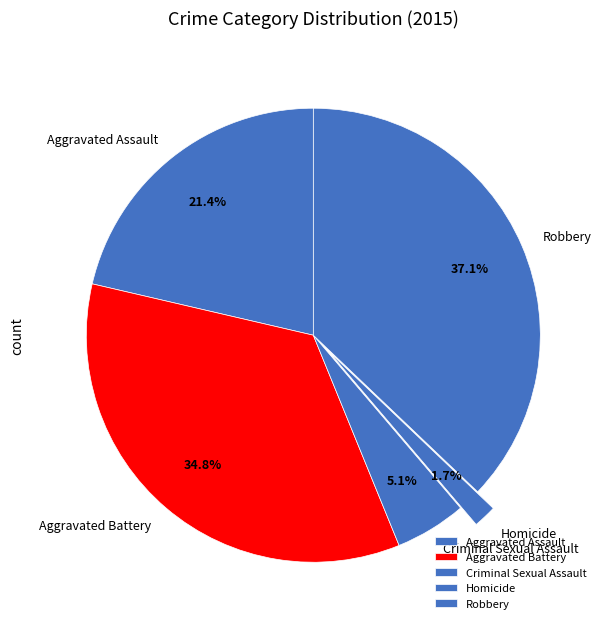

To the nearest percent, what is the average slice percentage?

20%